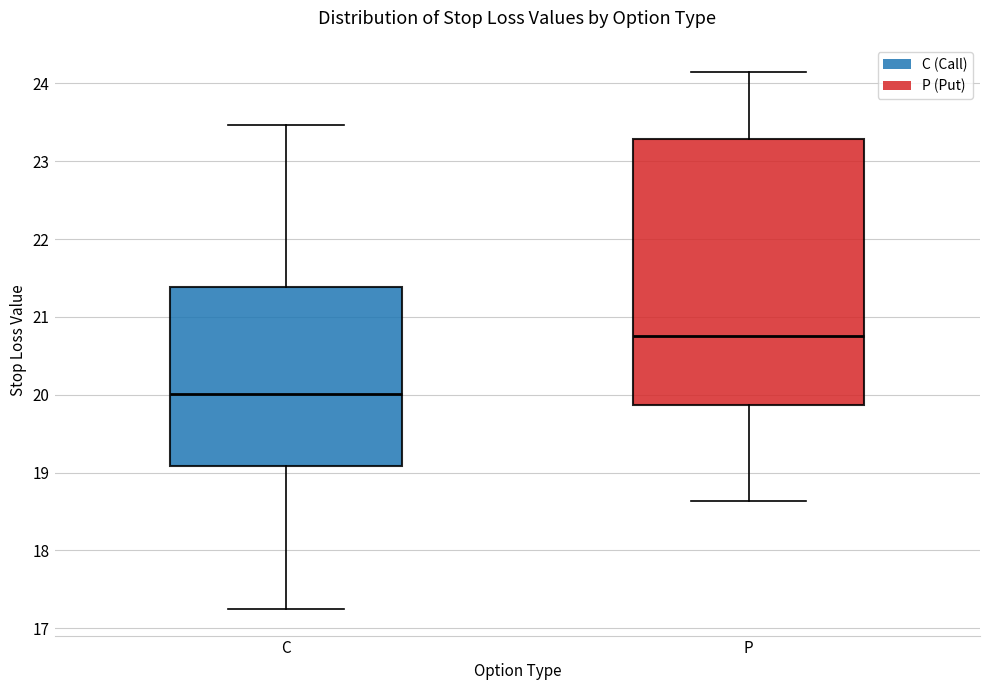

Reading left to right, transcribe this box plot: for each box, give where its median line is, the range the box spans, and where its two whiskers end, as read against the y-axis. The values are not printed on the chart, so give them approximately, as read against the axis.

C: median 20.0, box 19.1 to 21.4, whiskers 17.3 to 23.5
P: median 20.8, box 19.9 to 23.3, whiskers 18.6 to 24.2